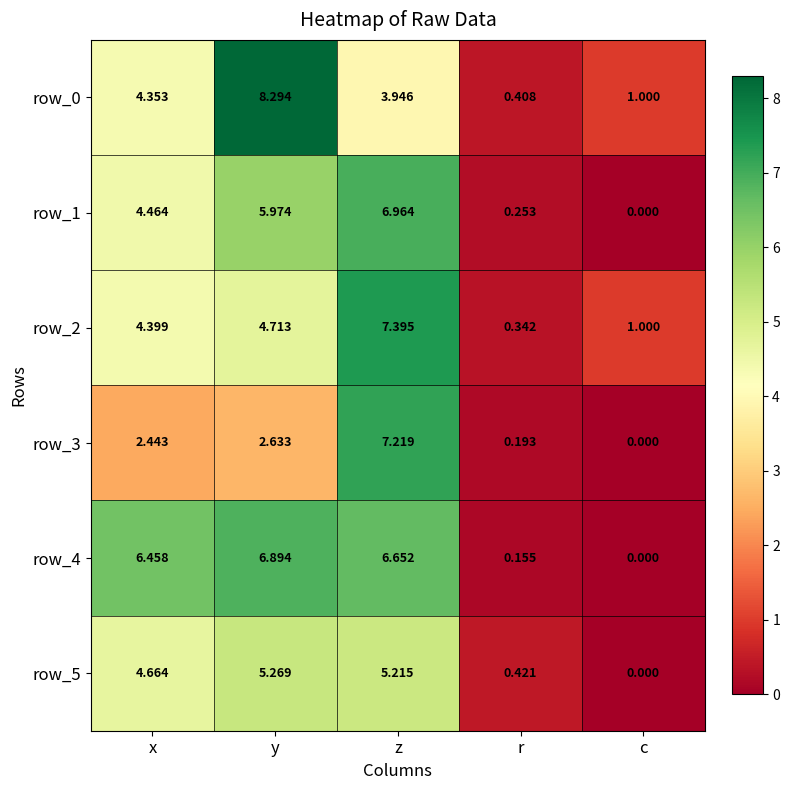

Which category has the highest value across all series?

y